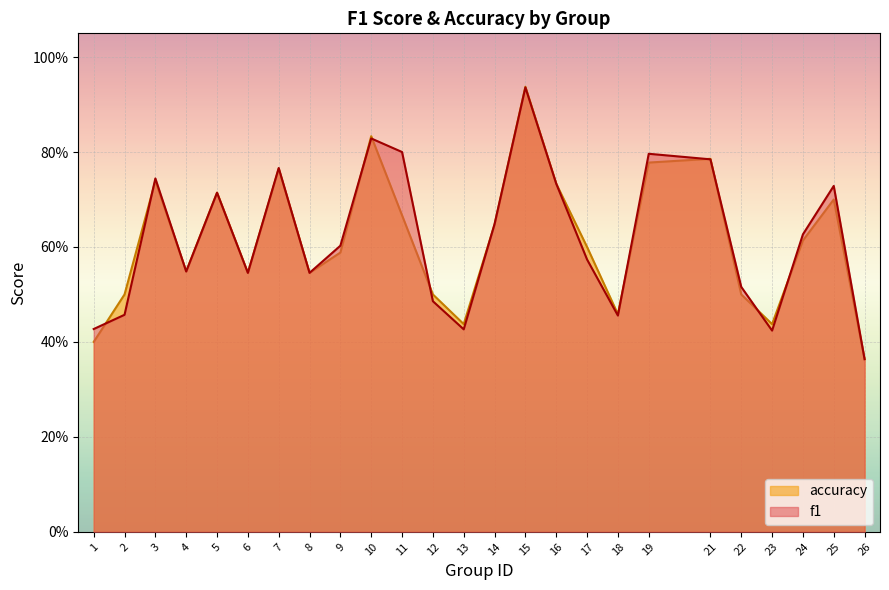

How many times do f1 and accuracy cross each other?

12